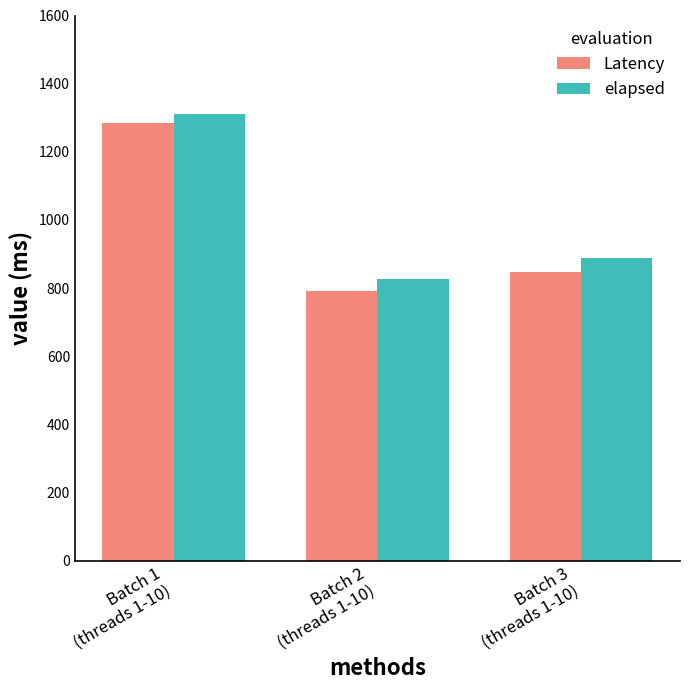

Count the number of categories in the chart.

3